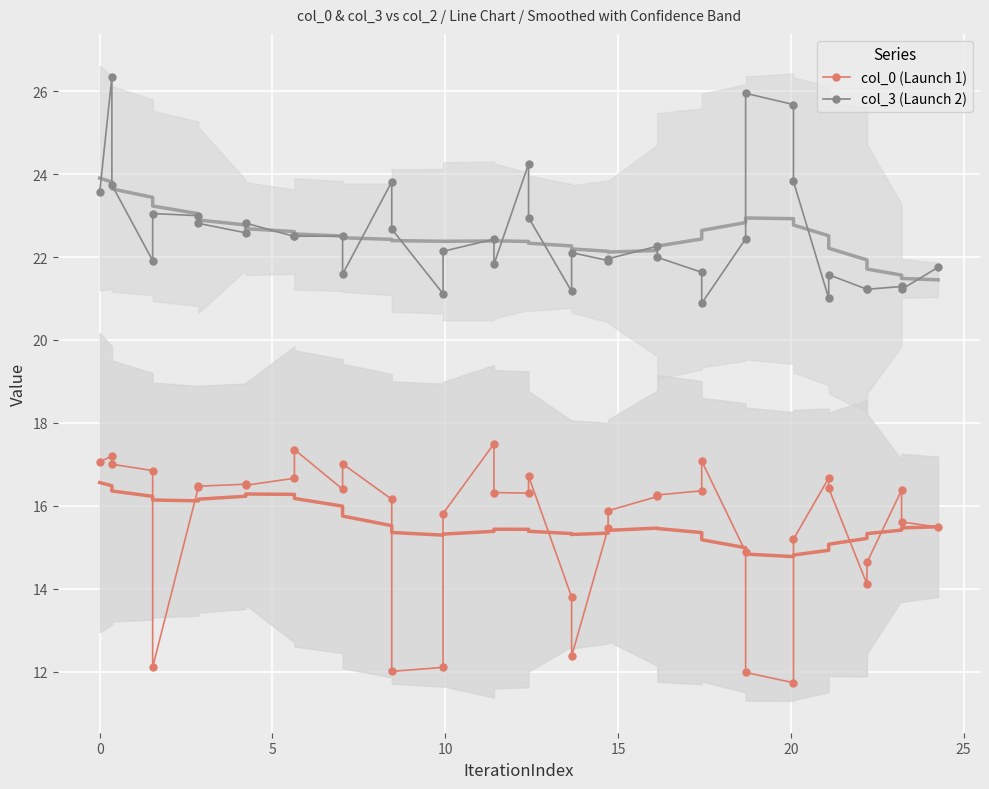

What is the lowest value of the col_0 (Launch 1) series?

11.7